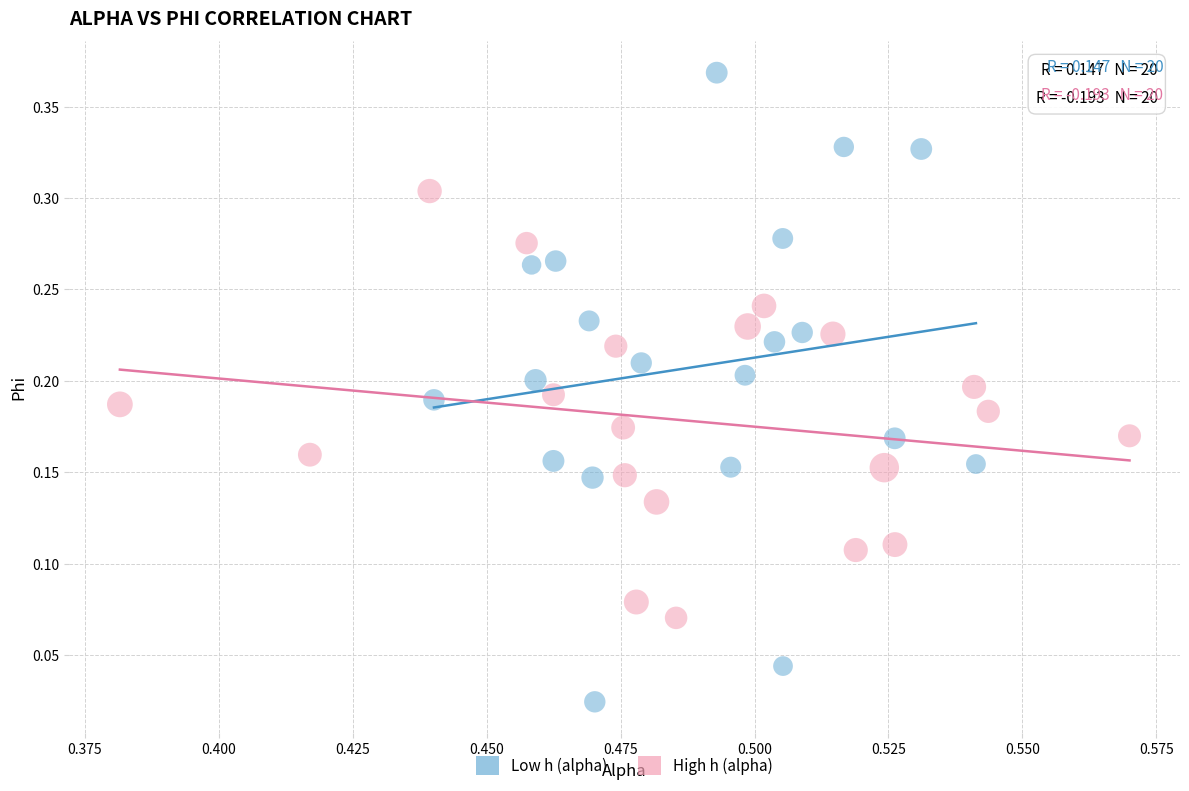

Which series has the largest Y range (max minus min)?

Low h (alpha)